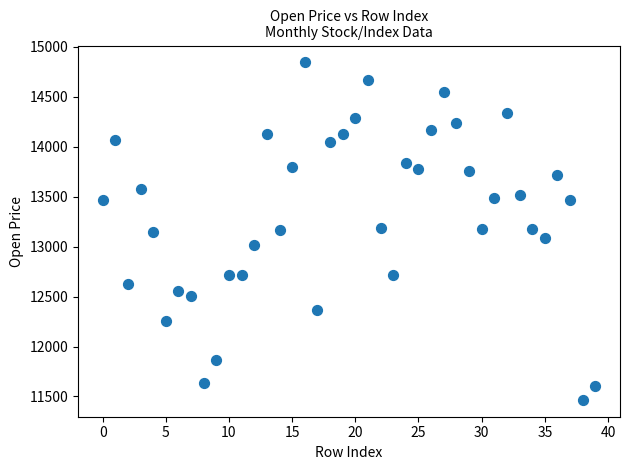

What is the range of Y values (max minus min)?

3378.4